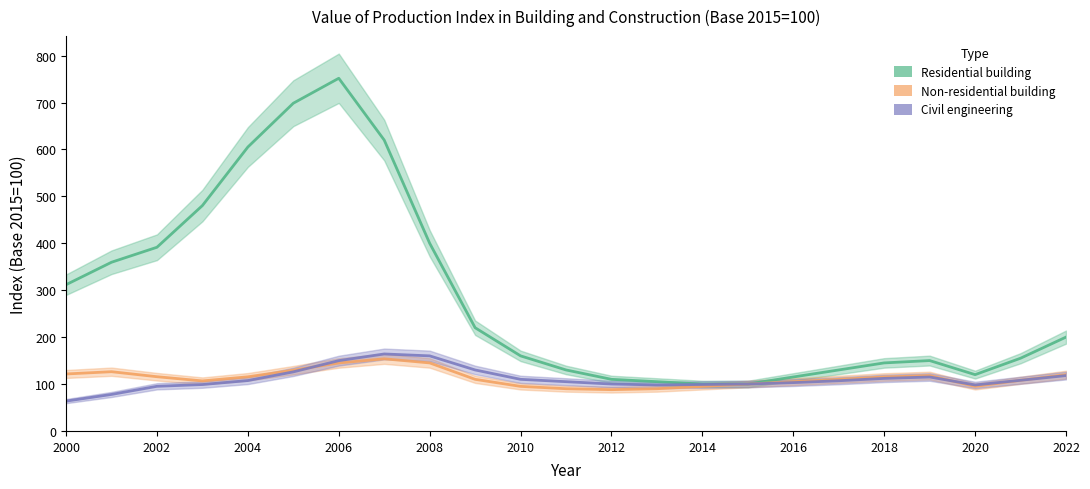

What is the difference between the second highest and minimum values in the Residential building series?

598.5